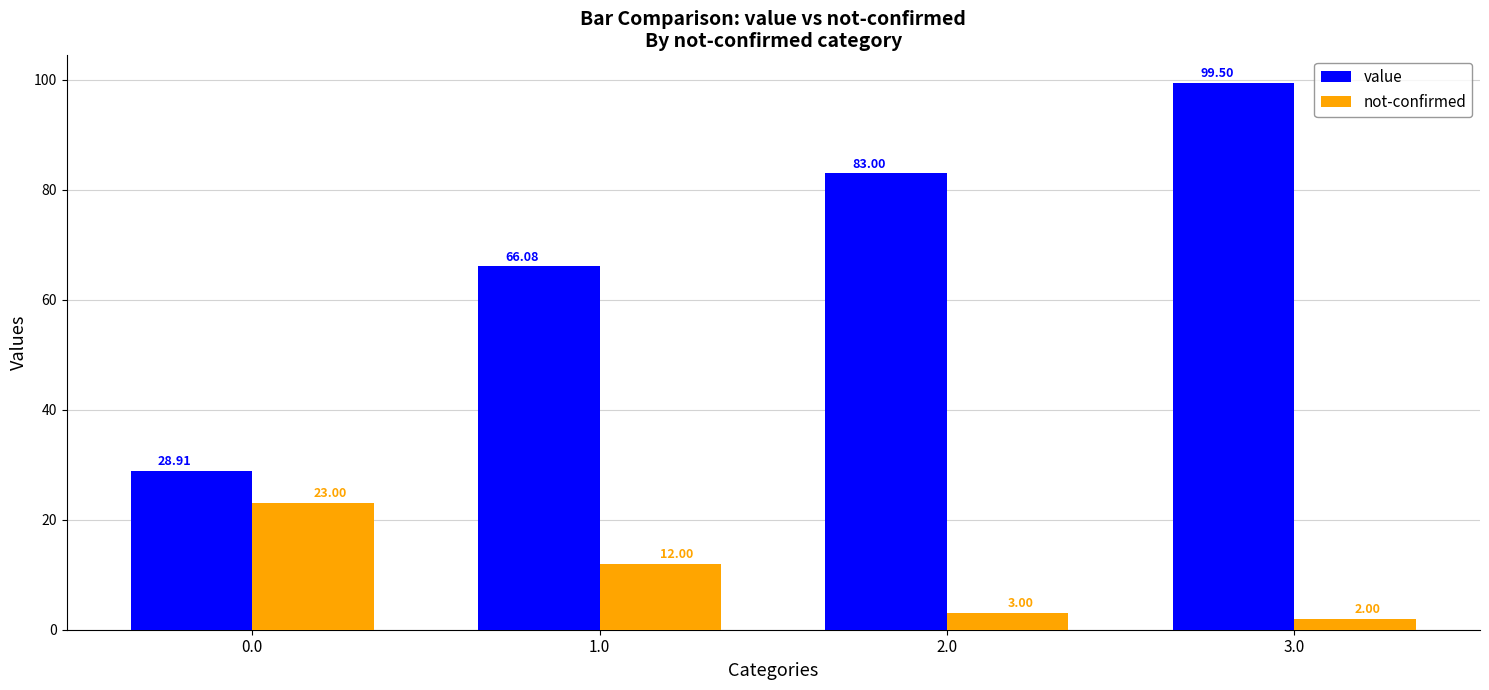

What is the approximate value of value at 1.0?

66.1